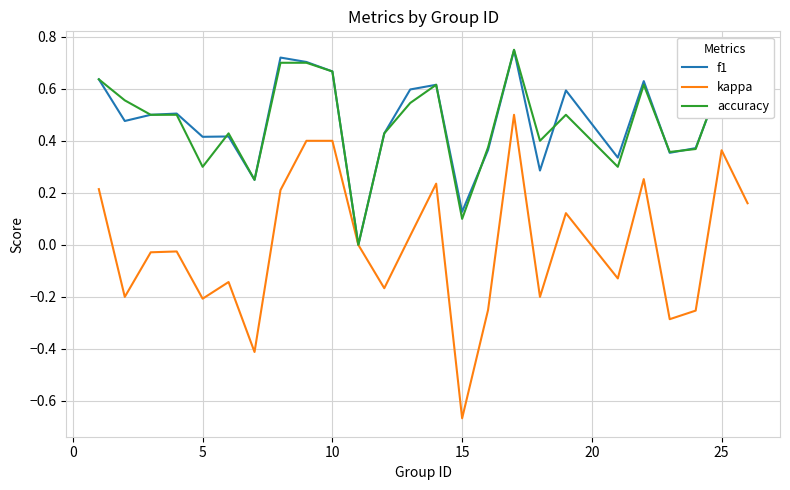

Which series has the widest spread of values?

kappa